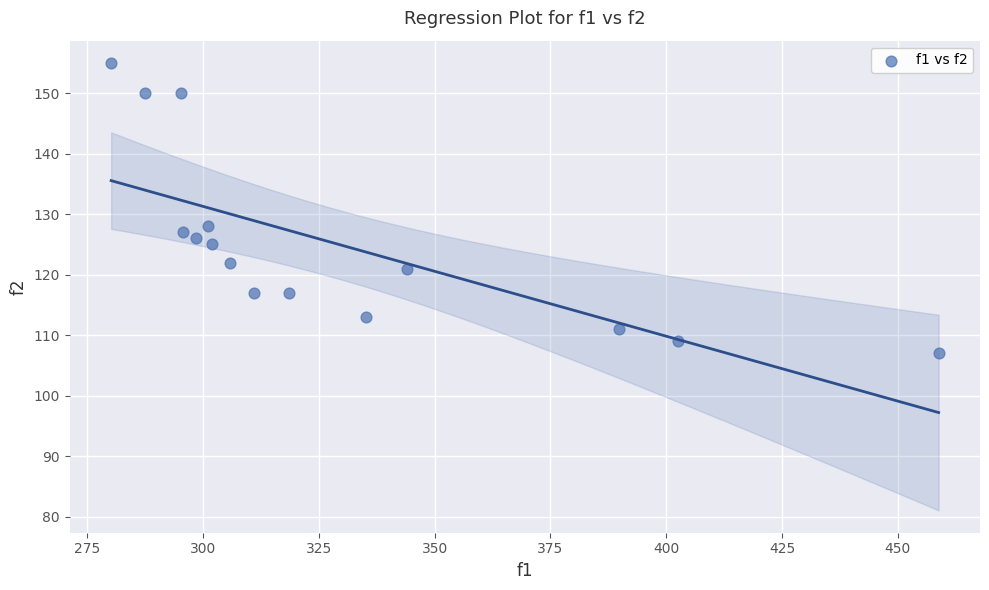

What Y value in the scatter plot is closest to 131?

128